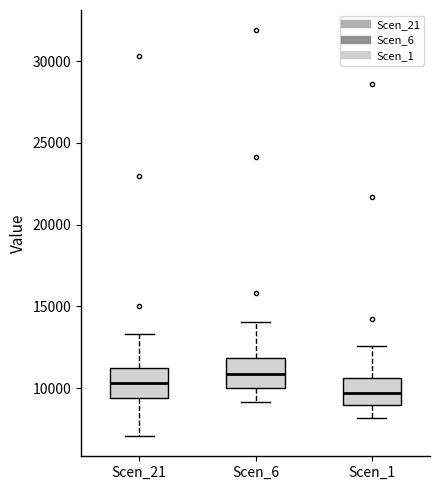

Reading left to right, transcribe this box plot: for each box, give where its median line is, the range the box spans, and where its two whiskers end, as read against the y-axis. The values are not printed on the chart, so give them approximately, as read against the axis.

Scen_21: median 10500, box 9500 to 11500, whiskers 7000 to 13500
Scen_6: median 11000, box 10000 to 12000, whiskers 9000 to 14000
Scen_1: median 9500, box 9000 to 10500, whiskers 8000 to 12500